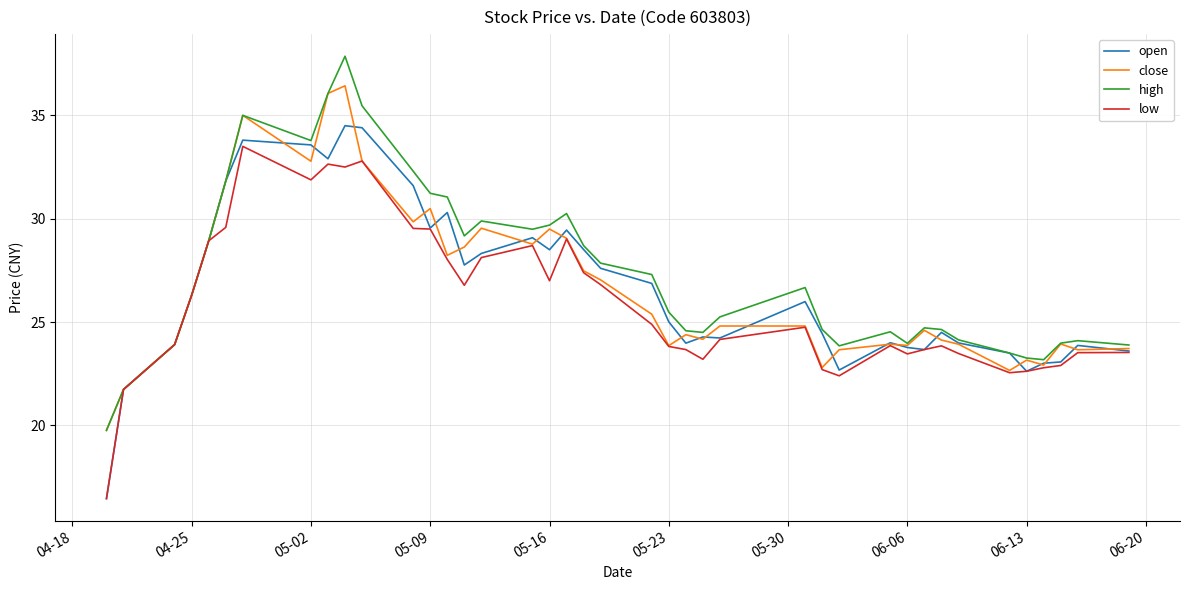

Rank the series by their maximum value, from lowest to highest.

low, open, close, high